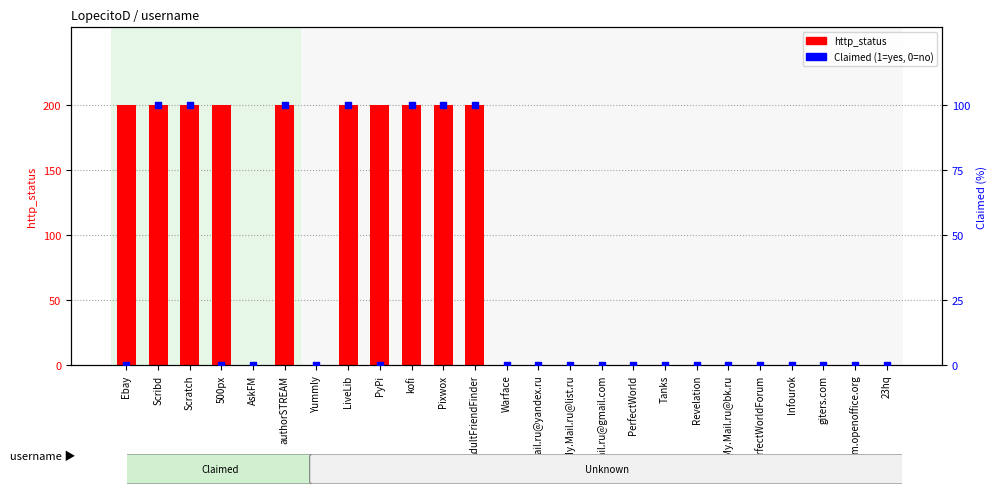

At which category is the sum across all series the highest?

Scribd